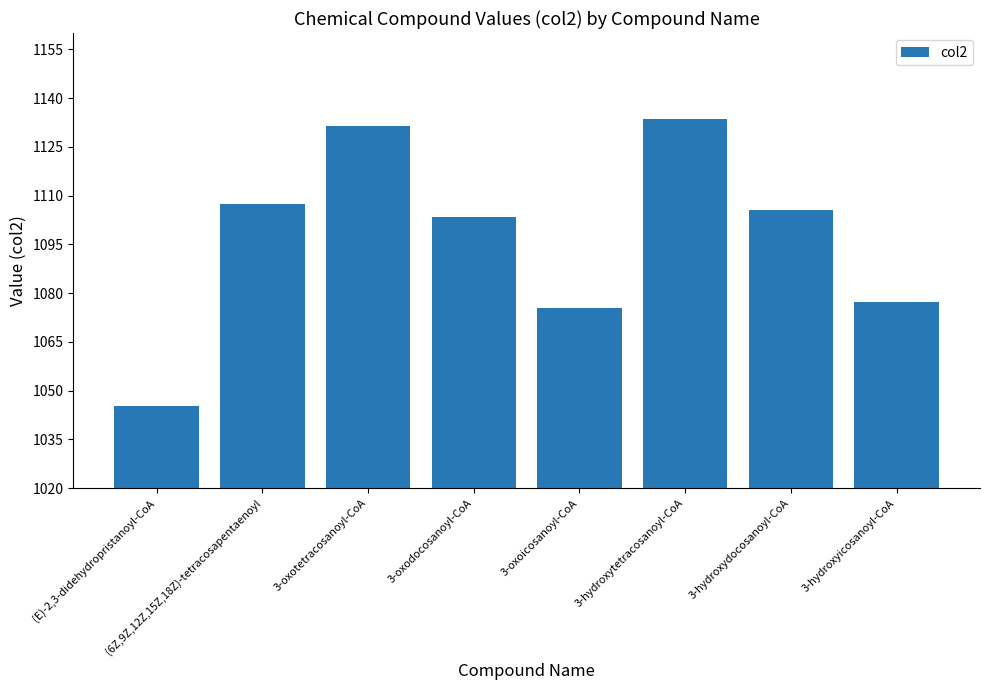

What is the change in value from (E)-2,3-didehydropristanoyl-CoA to 3-hydroxydocosanoyl-CoA?

+60.1